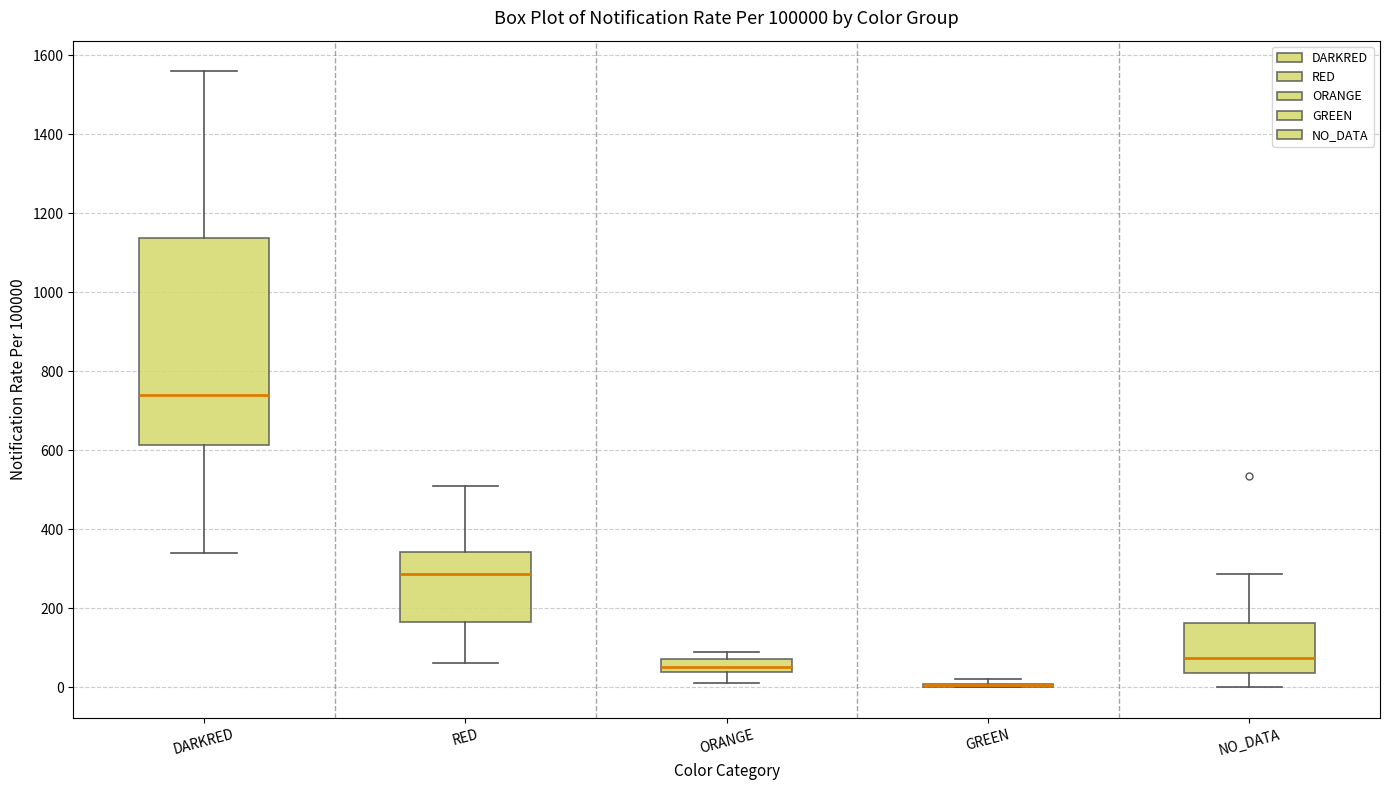

Reading left to right, transcribe this box plot: for each box, give where its median line is, the range the box spans, and where its two whiskers end, as read against the y-axis. The values are not printed on the chart, so give them approximately, as read against the axis.

DARKRED: median 740, box 620 to 1140, whiskers 340 to 1560
RED: median 280, box 160 to 340, whiskers 60 to 520
ORANGE: median 60, box 40 to 80, whiskers 20 to 80 (above the box's upper edge)
GREEN: box collapsed to a line at 0, whiskers 0 to 20
NO_DATA: median 80, box 40 to 160, whiskers 0 to 280